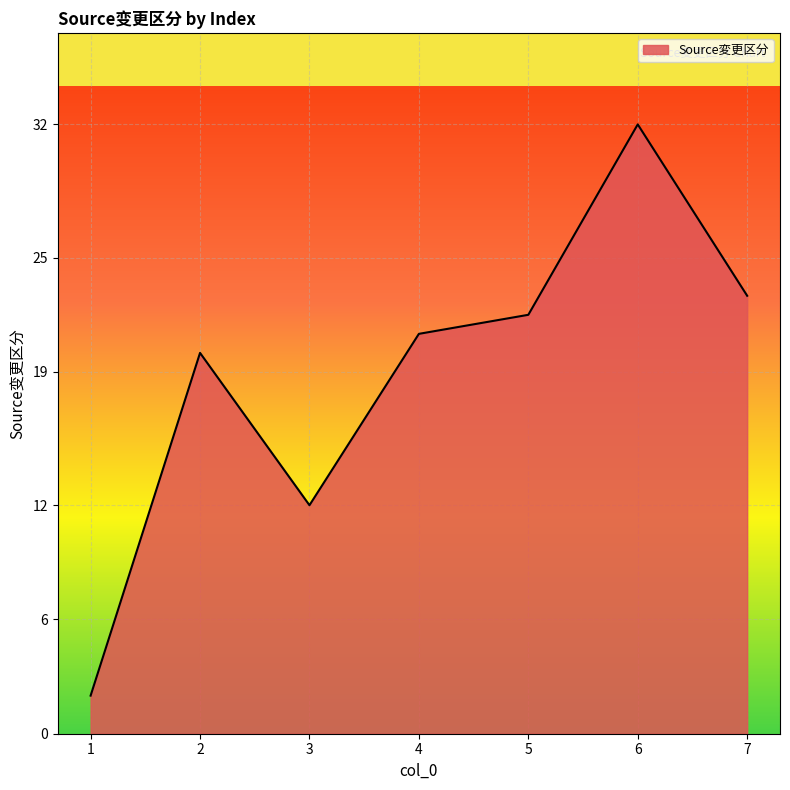

What is the difference between the values at 7 and 5?

1